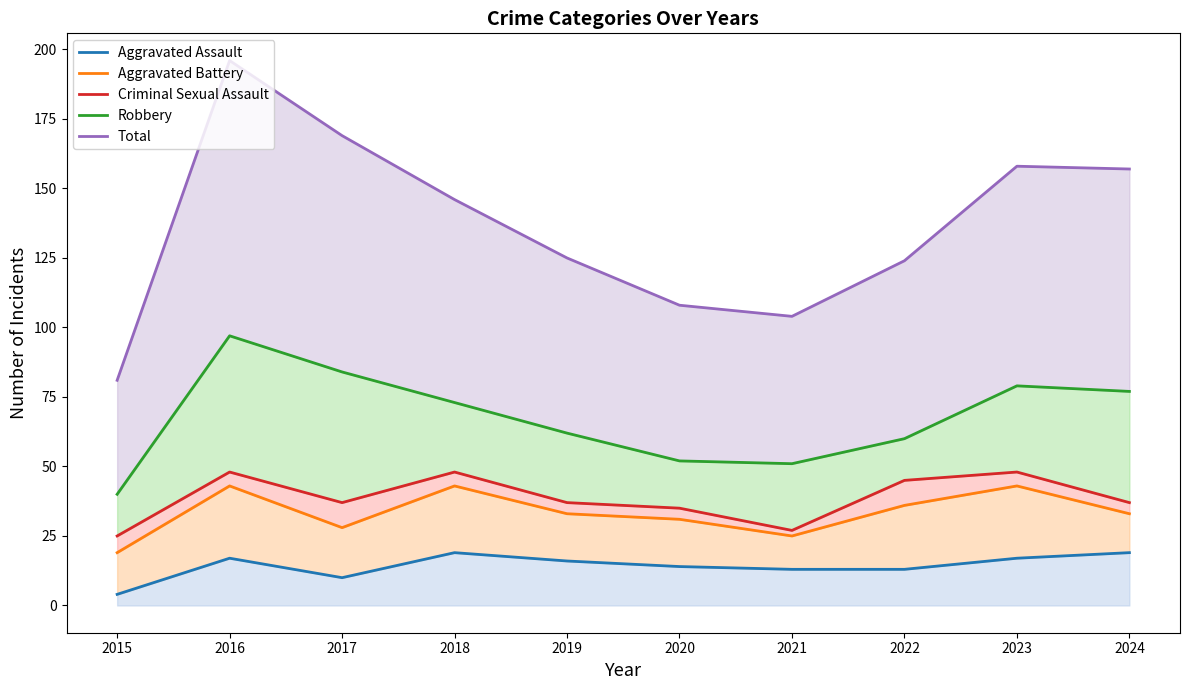

At which label does Aggravated Battery first exceed 33?

2016